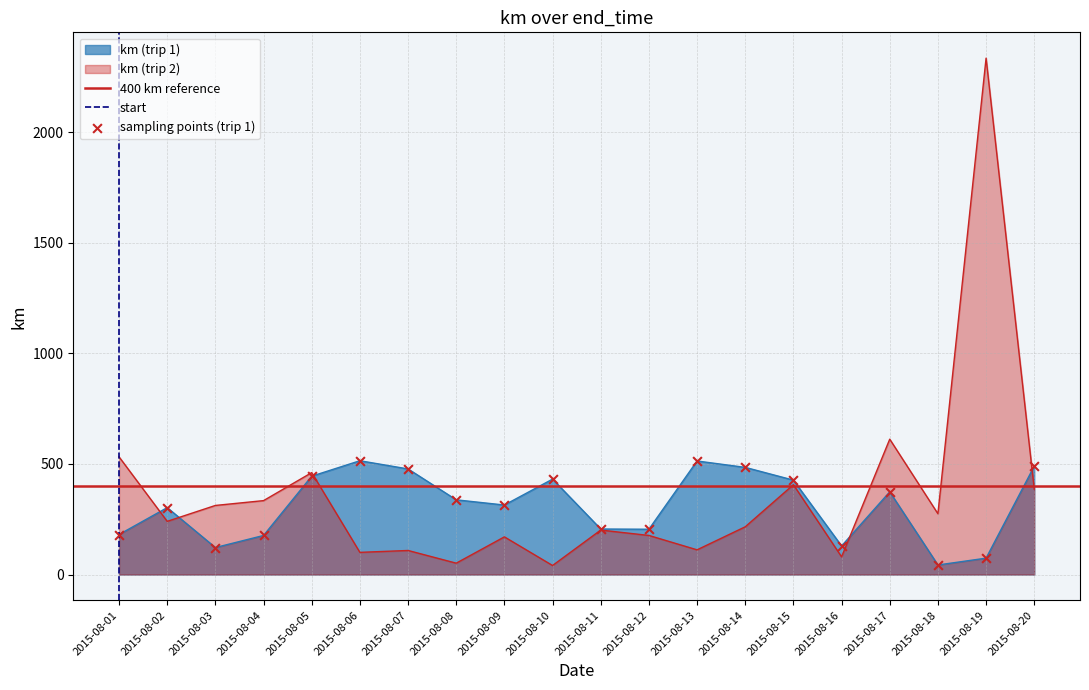

Which series contains the highest Y value?

km_2